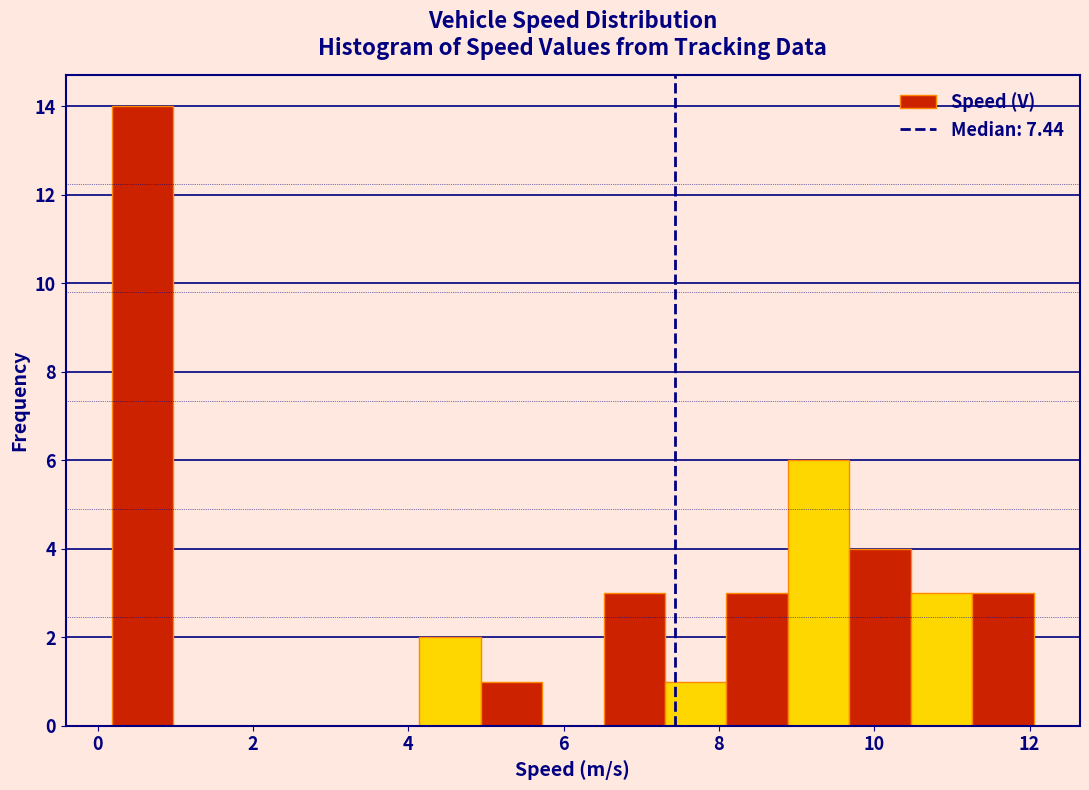

Around what value on the x-axis is the tallest bar? Give the approximate position of its centre, as read against the axis.

0.6